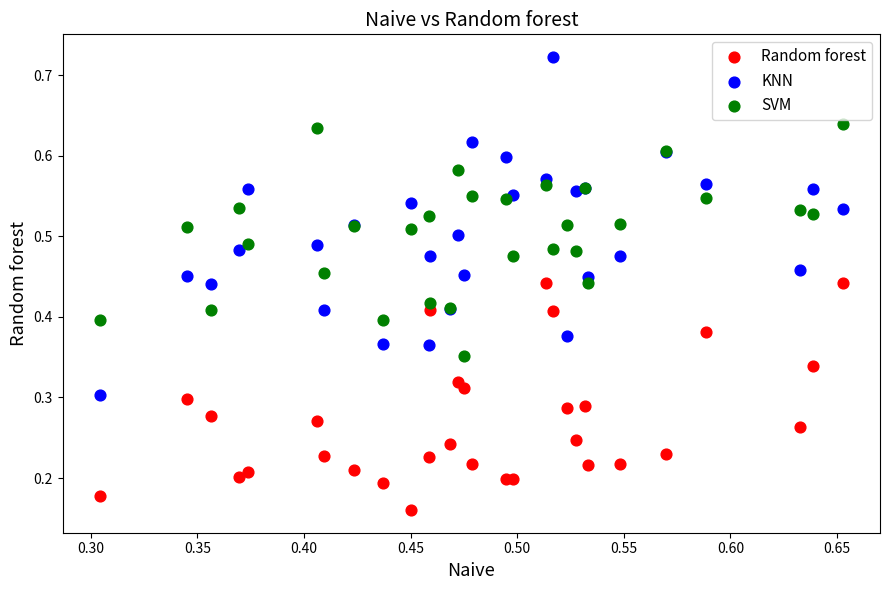

What are all the series names shown in the legend?

Random forest, KNN, SVM